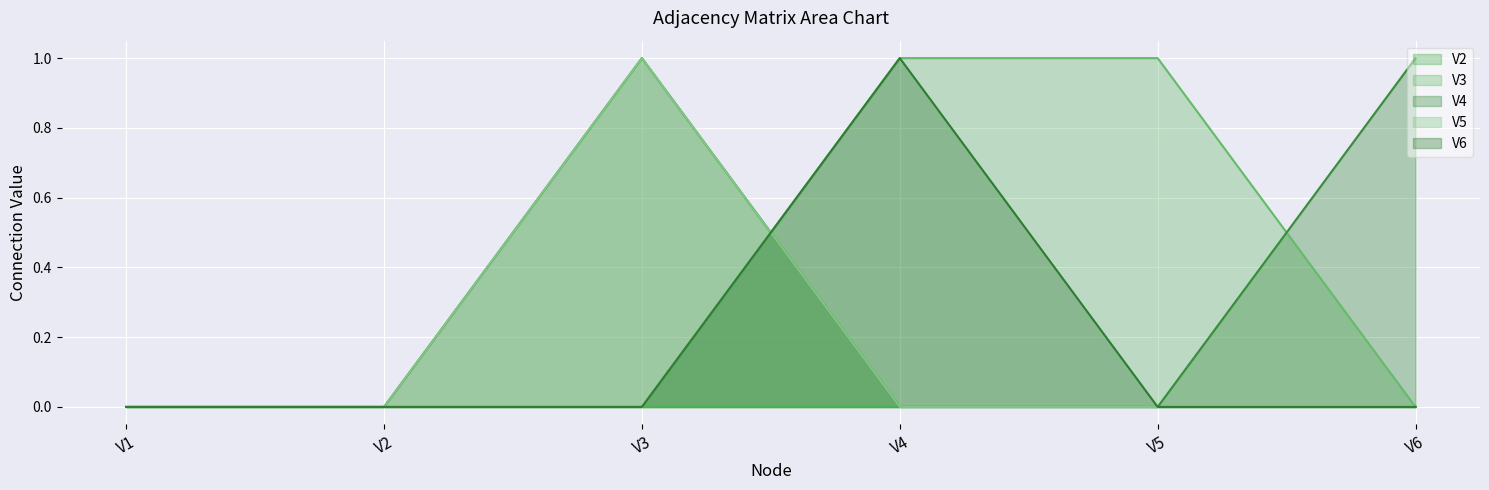

Where is V5 nearest to the value 0?

V1